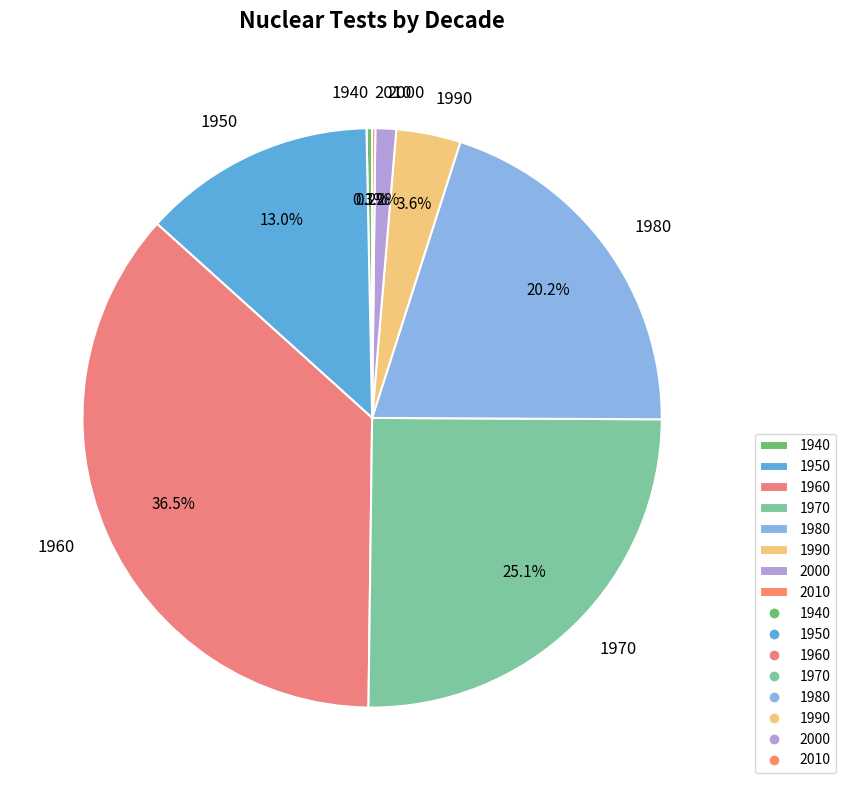

What is the total percentage of 1960 and 1950?

49.5%